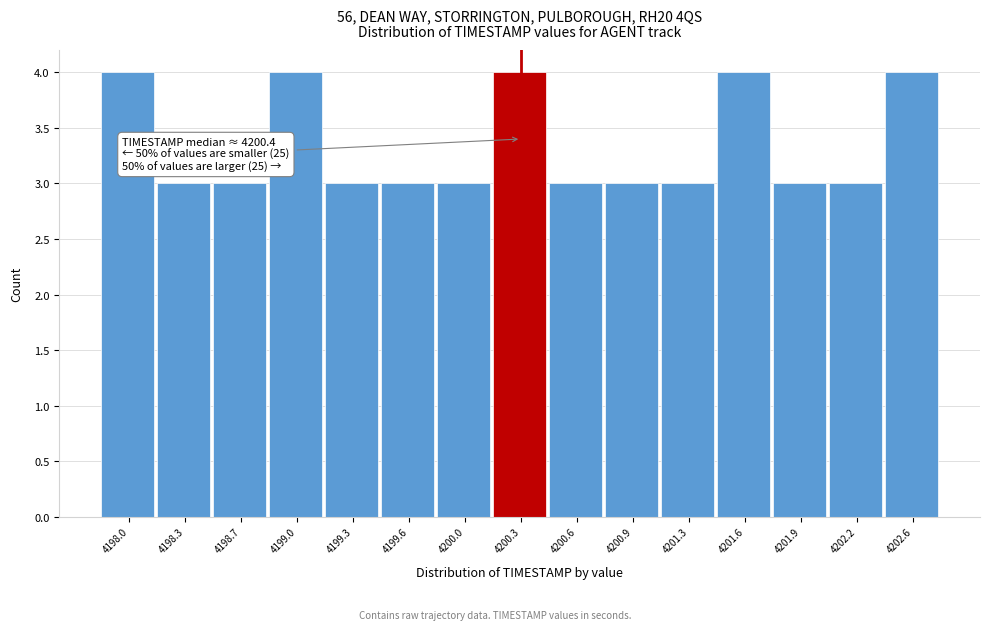

Reading left to right, transcribe all the data shown in this chart.

4	3	3	4	3	3	3	4	3	3	3	4	3	3	4